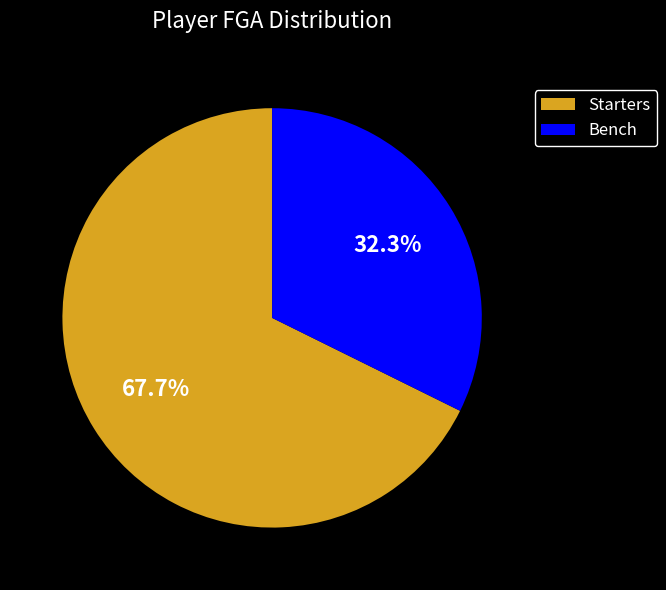

What is the smallest slice in the pie chart?

Bench